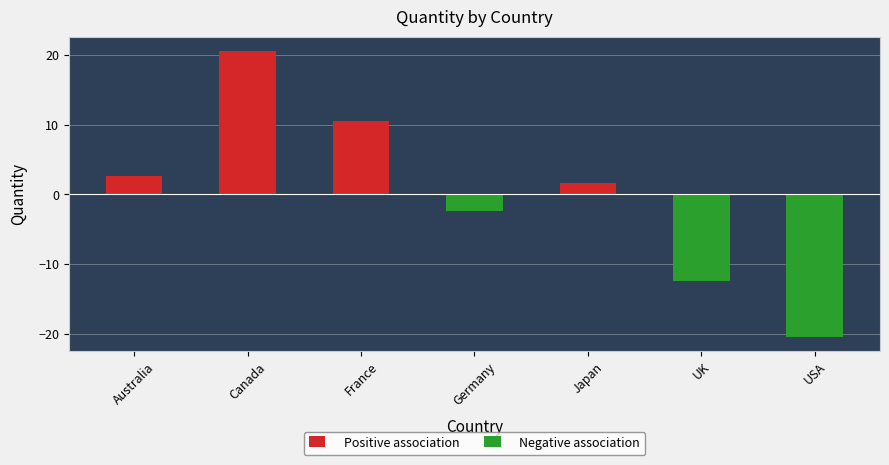

What is the greatest value displayed?

20.6